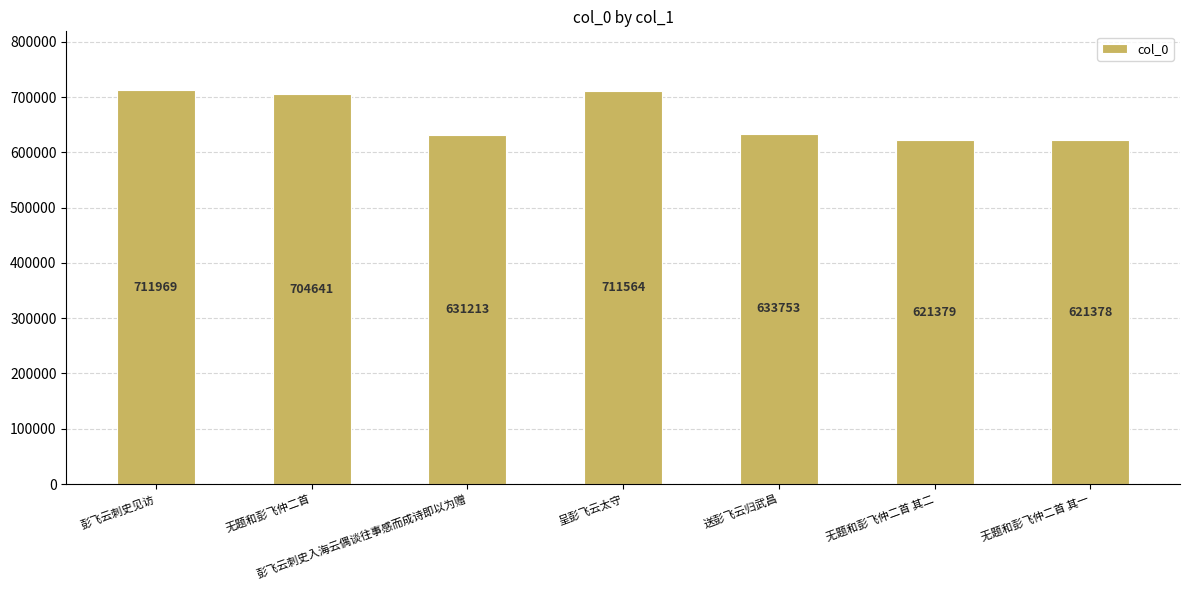

The chart shows a value of 621378 at 无题和彭飞仲二首 其一. True or false?

True